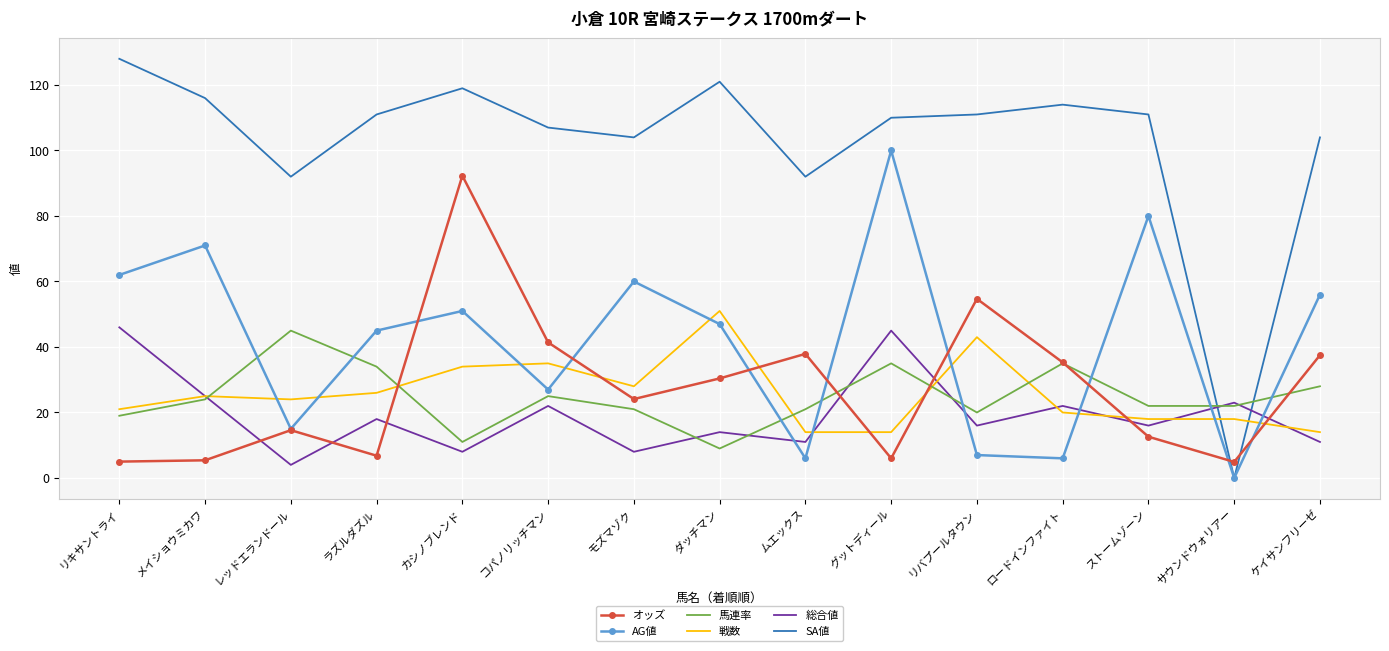

The value of 戦数 at ロードインファイト is 26.7. True or false?

False